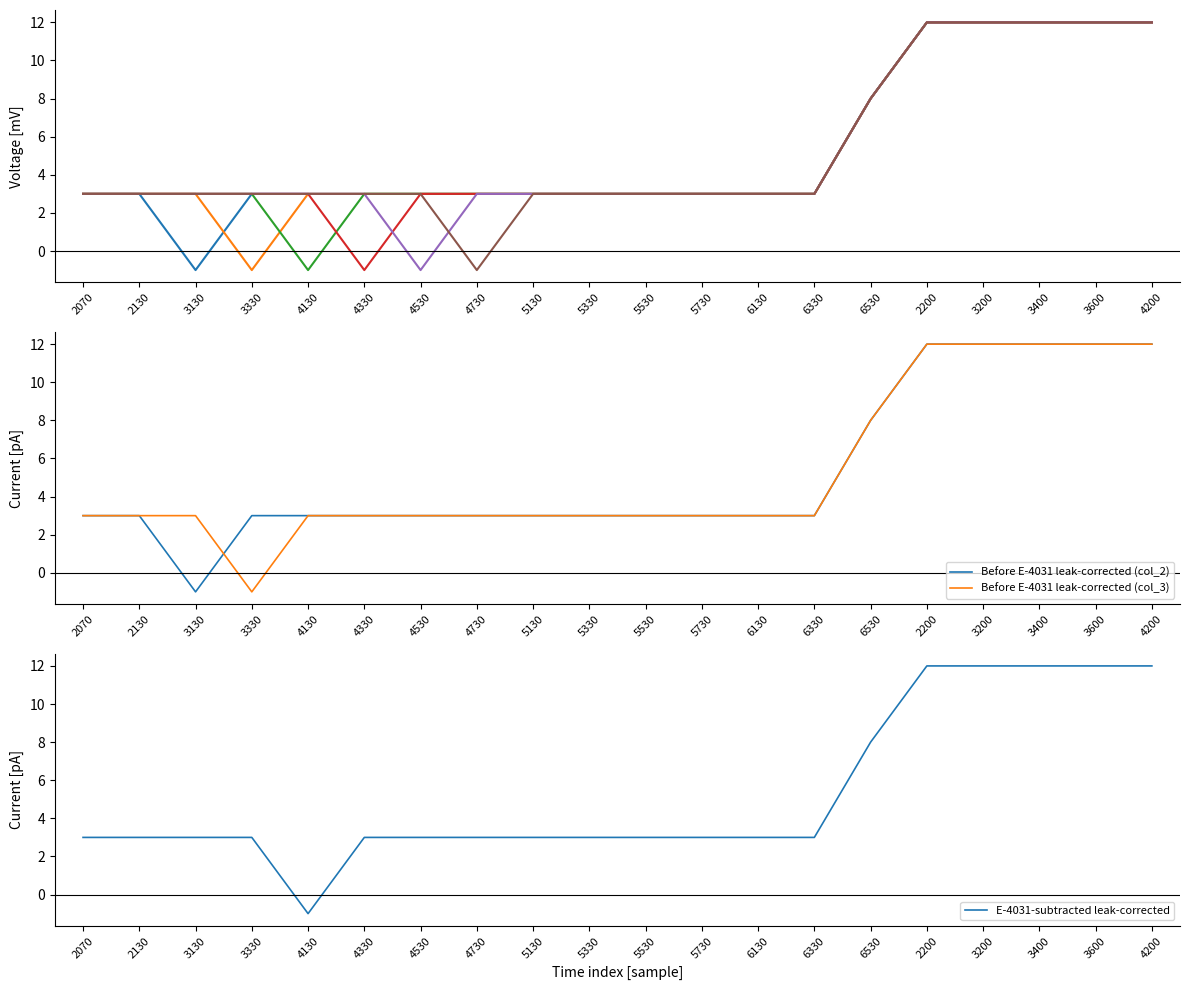

True or false: col_3 and col_6 intersect in this chart.

False